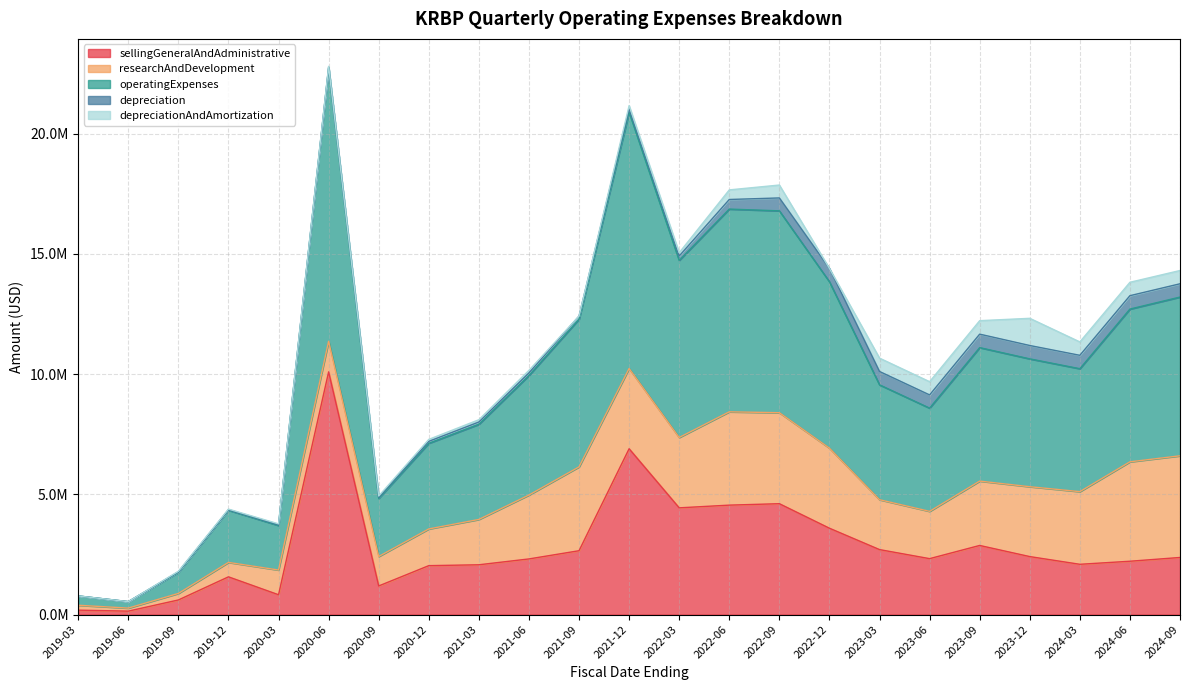

Which series has the widest spread of values?

operatingExpenses